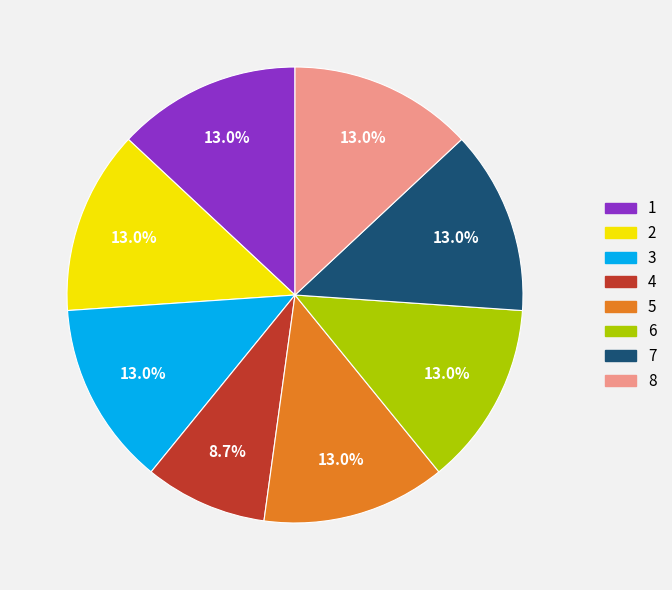

Is 4 the majority of the pie?

No